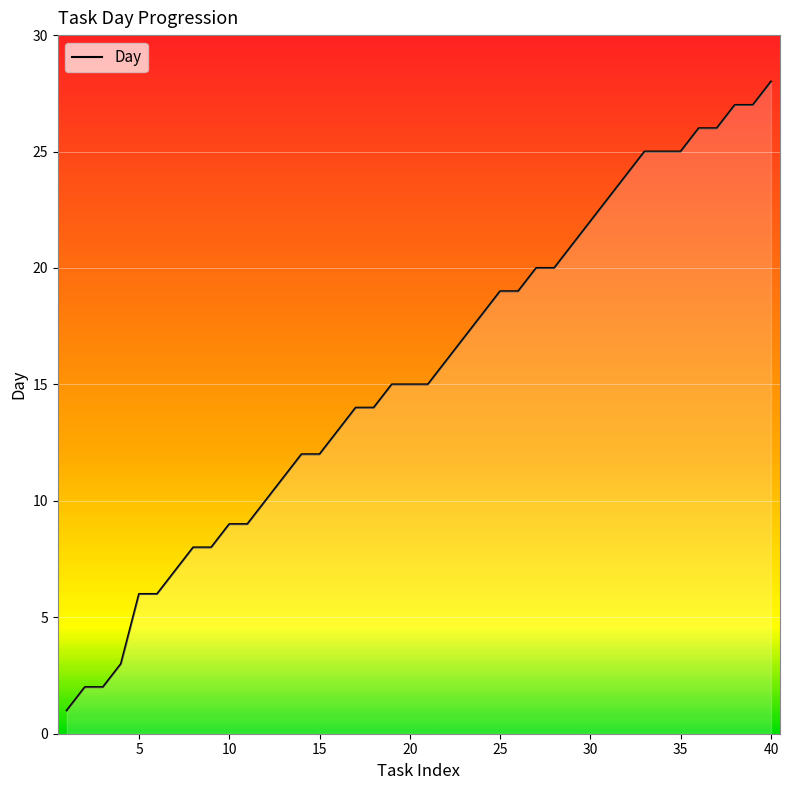

What is the greatest value displayed?

28